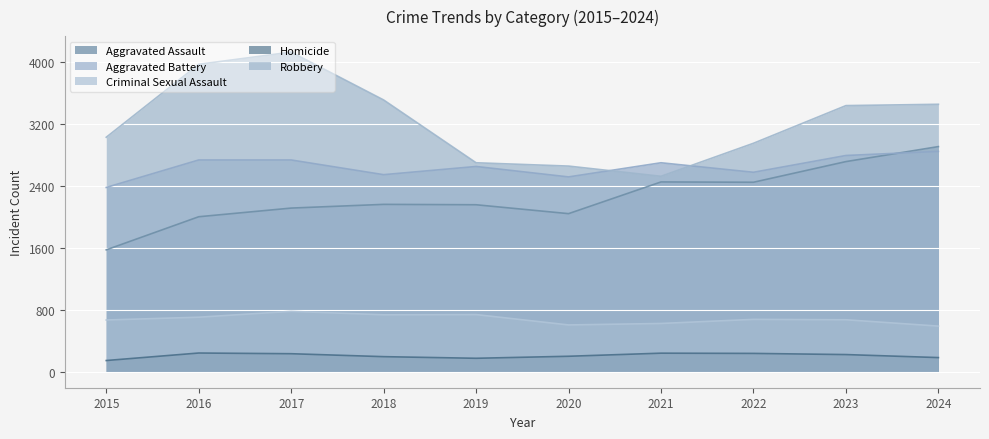

What is the spread (max minus min) of values at 2023?

3219